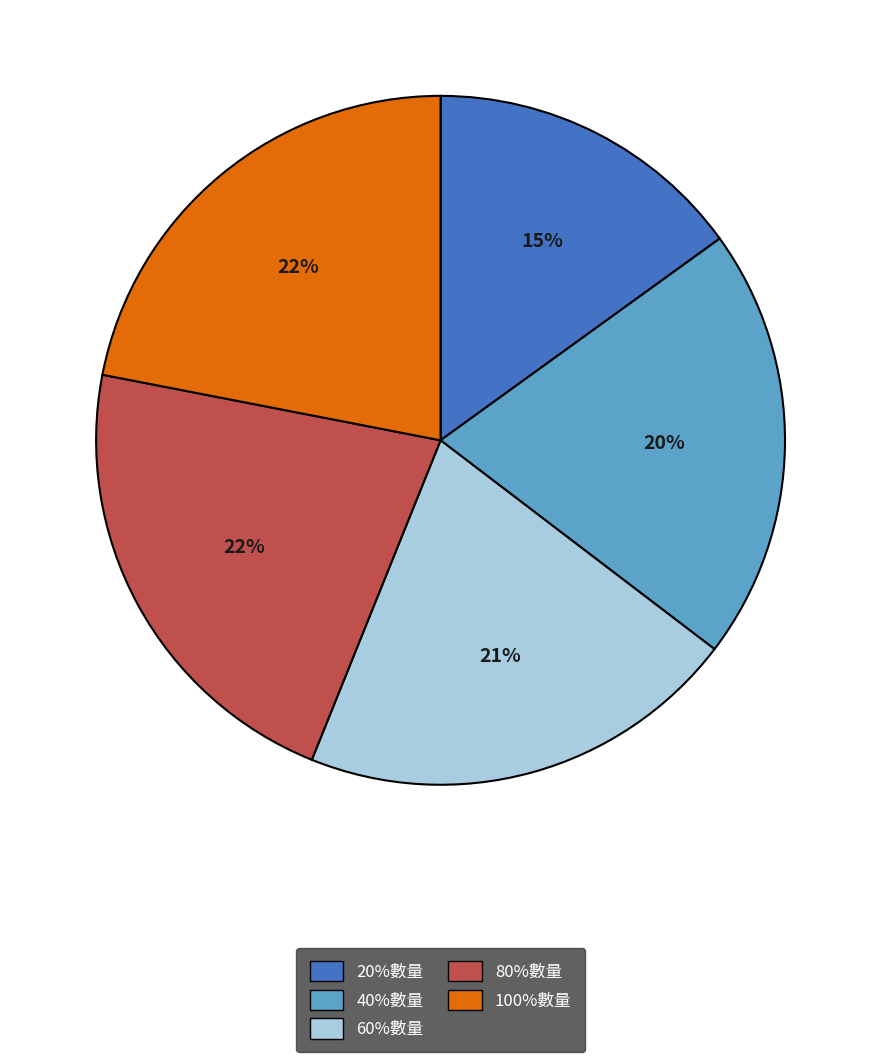

How many segments does this pie chart have?

5